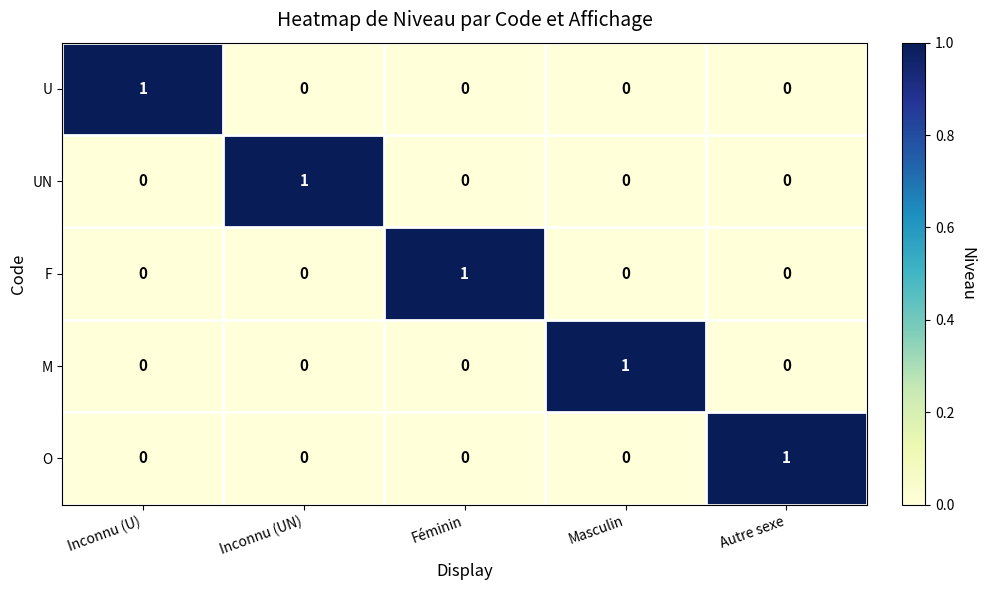

How many categories are shown in the chart?

5